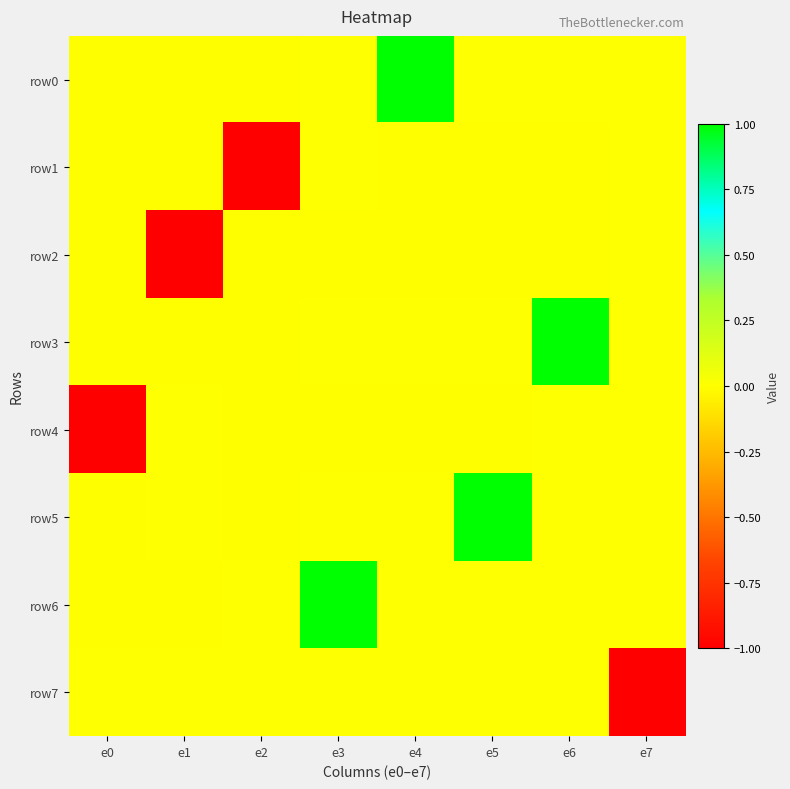

Which has a higher value, e1 or e0?

e0